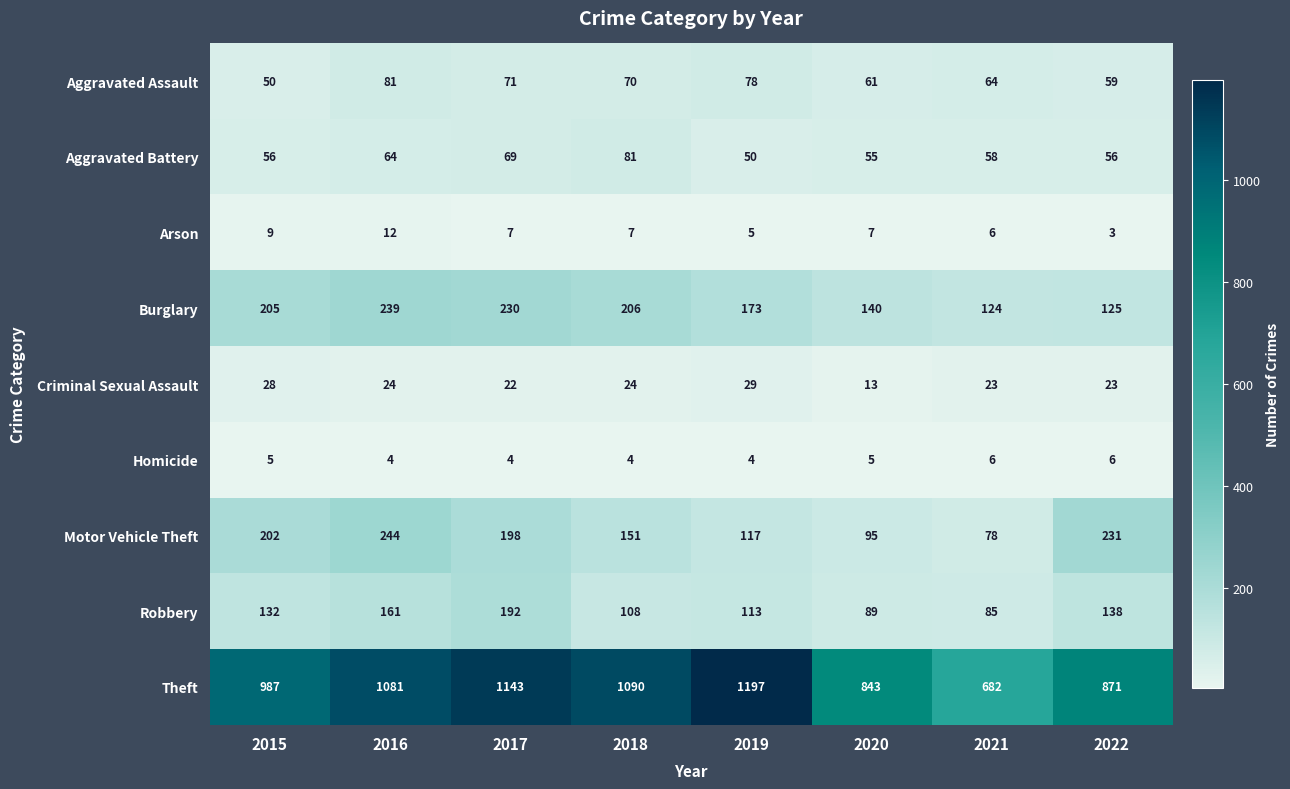

Between 2019 and 2021, which series saw the biggest shift?

Theft